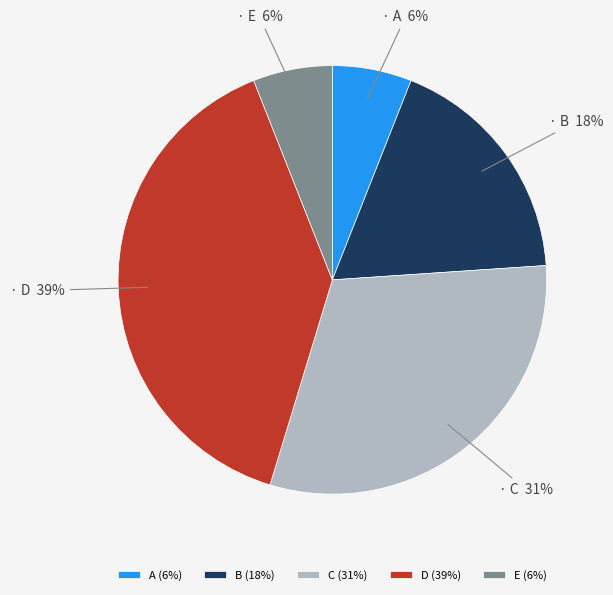

To the nearest percent, what portion does E represent?

6%